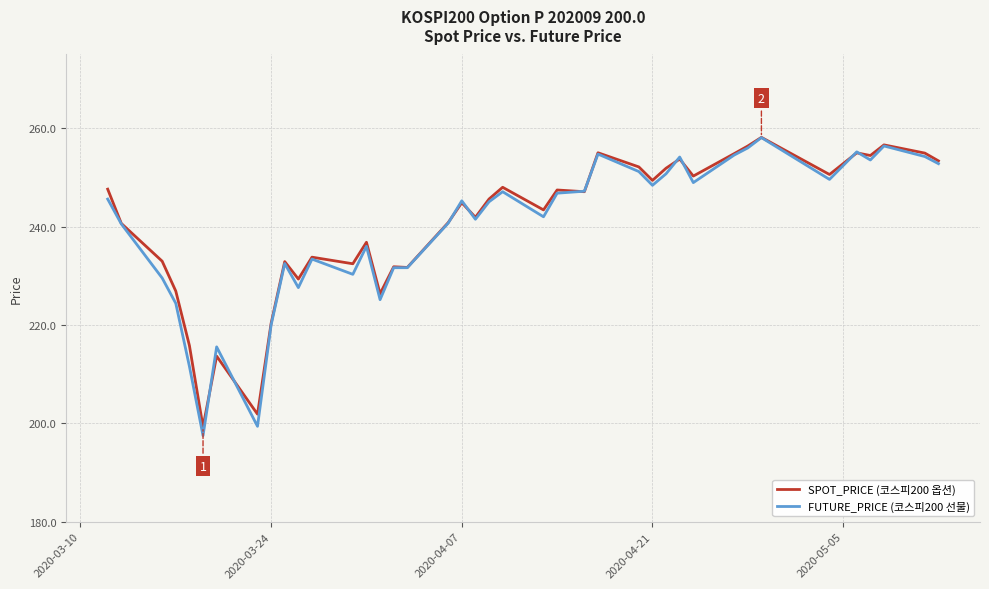

What is the smallest value displayed?

197.5